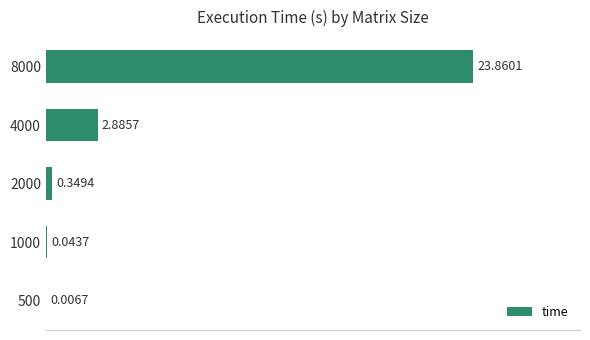

Which has a higher value, 500 or 4000?

4000